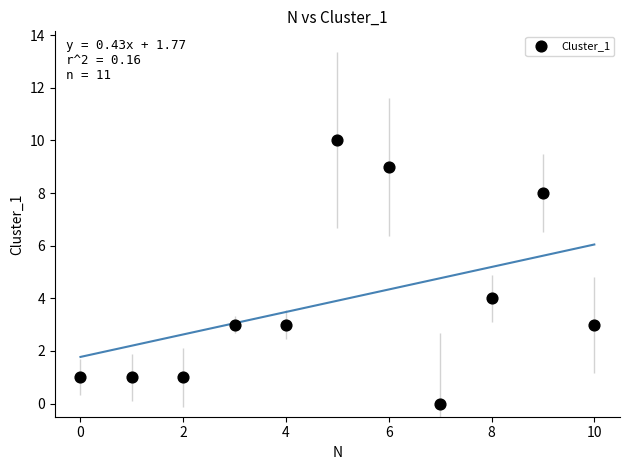

What Y value in the scatter plot is closest to 5?

4